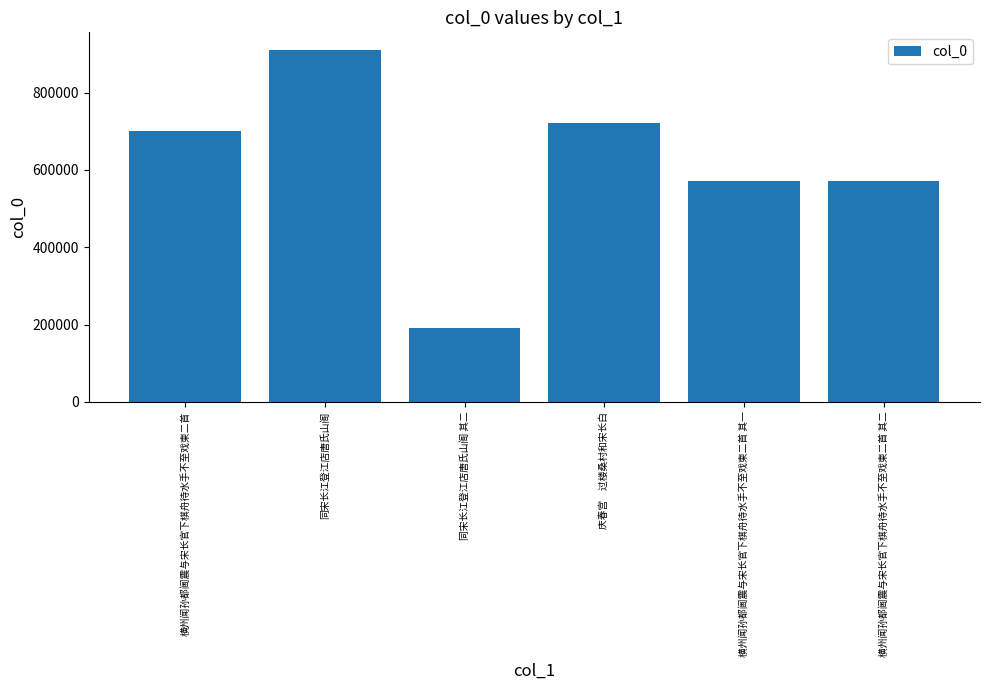

What is the ratio of the value at 庆春宫　过楼桑村和宋长白 to the value at 横州闻孙都阃震与宋长官下棋舟待水手不至戏柬二首 其一?

1.3